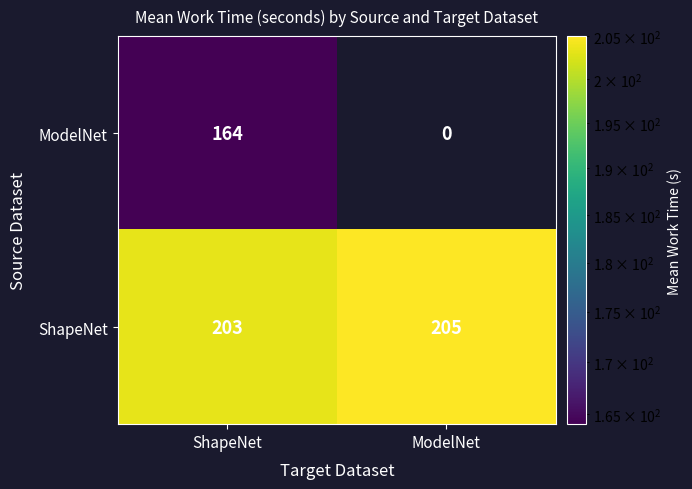

What is the total value across all series at ShapeNet?

367